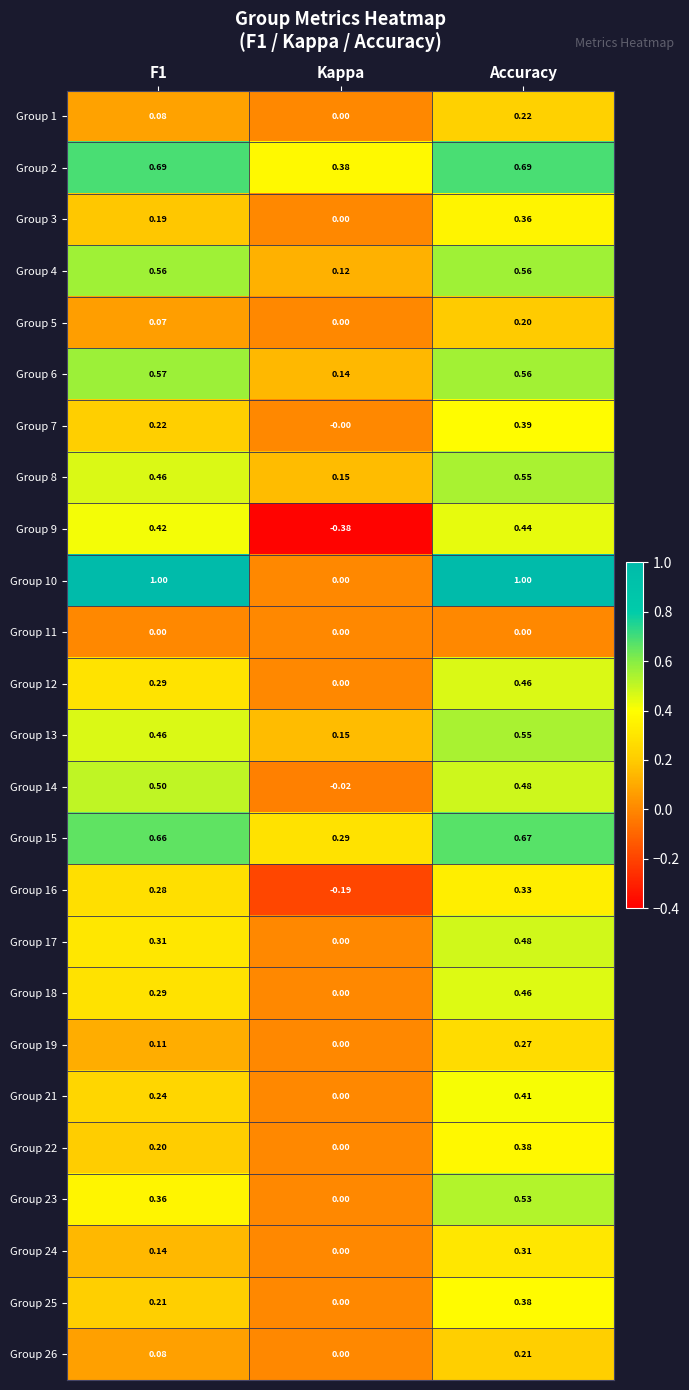

Which category has the lowest value in the Group 22 series?

Kappa